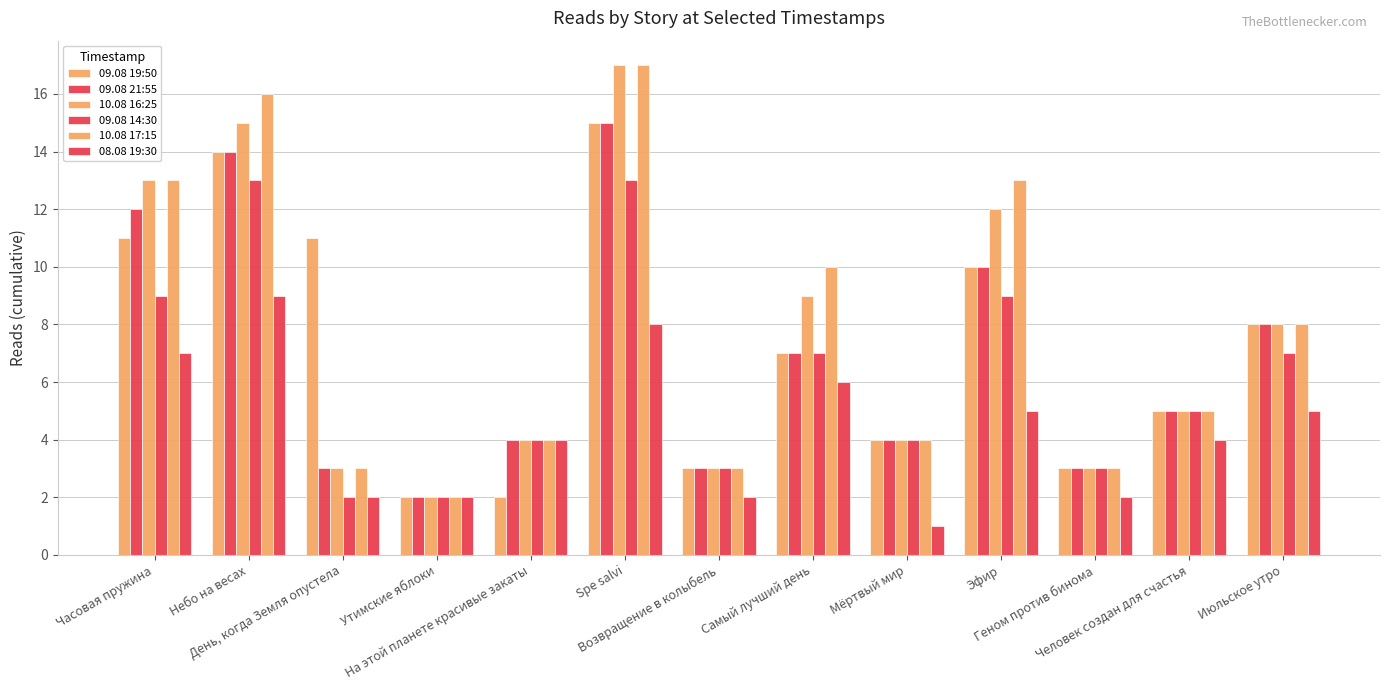

At which label does 10.08 17:15 reach its minimum?

Утимские яблоки